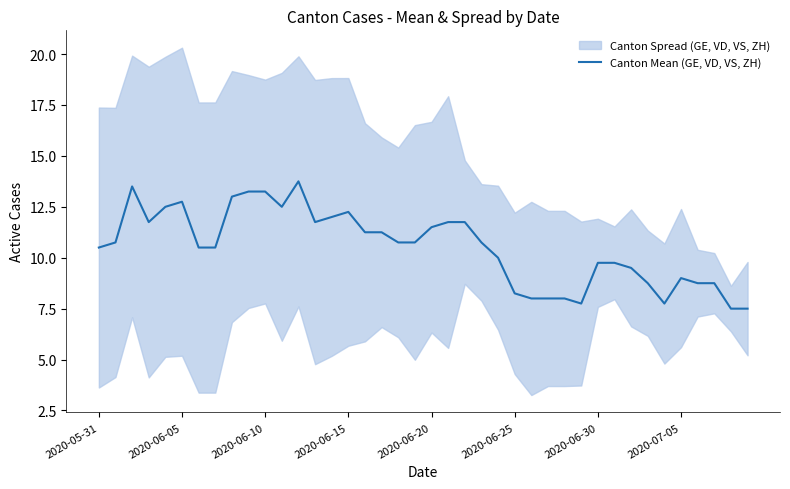

What position from the left is 17?

18